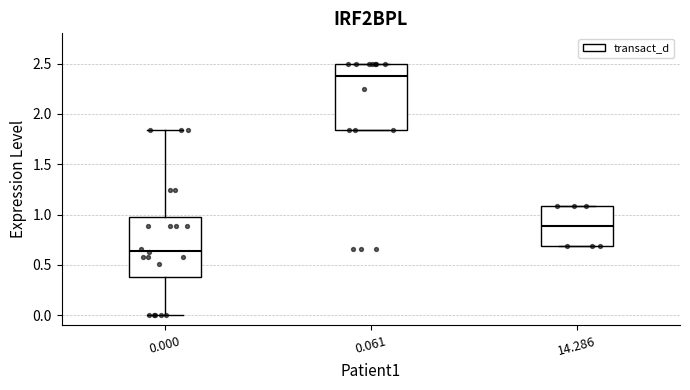

Reading left to right, transcribe this box plot: for each box, give where its median line is, the range the box spans, and where its two whiskers end, as read against the y-axis. The values are not printed on the chart, so give them approximately, as read against the axis.

0.000: median 0.65, box 0.40 to 0.95, whiskers 0.00 to 1.85
0.061: median 2.35, box 1.85 to 2.50, whiskers 1.85 to 2.50
14.286: median 0.90, box 0.70 to 1.10, whiskers 0.70 to 1.10